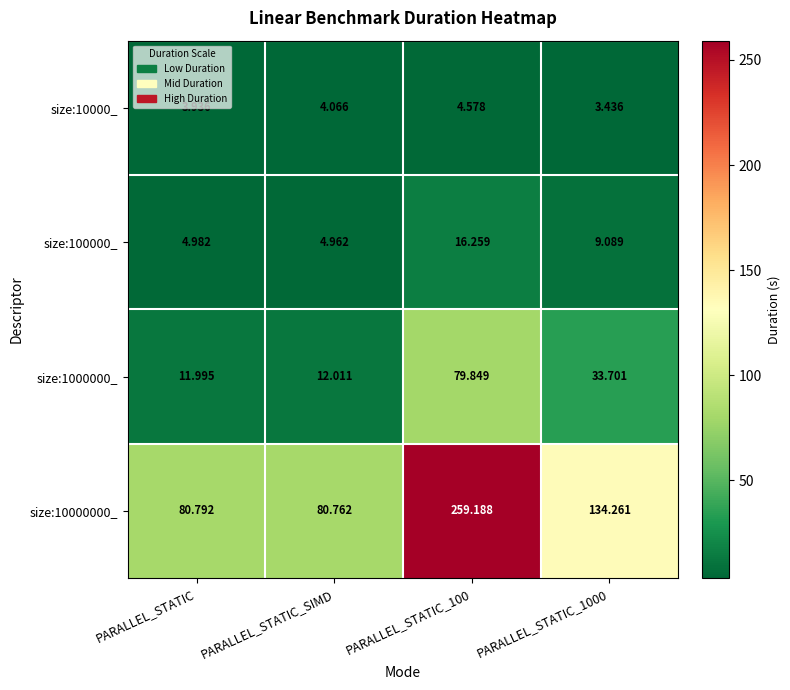

Between PARALLEL_STATIC_100 and PARALLEL_STATIC_1000, which series saw the biggest shift?

size:10000000_